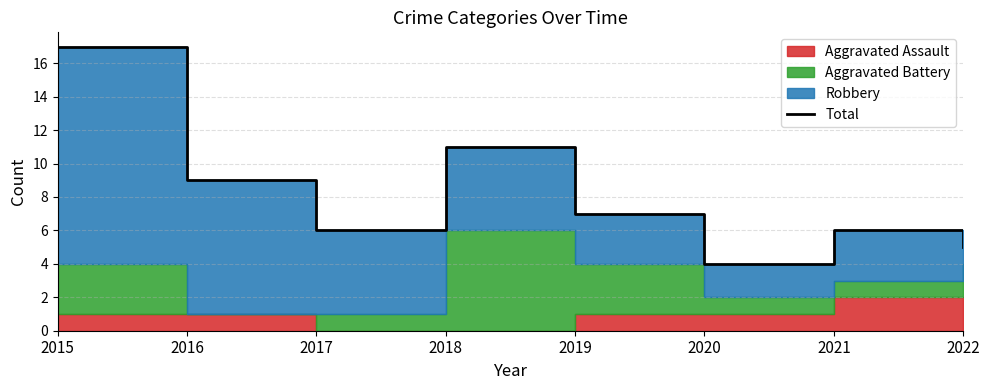

What is the change in value from 2018 to 2020?

-7